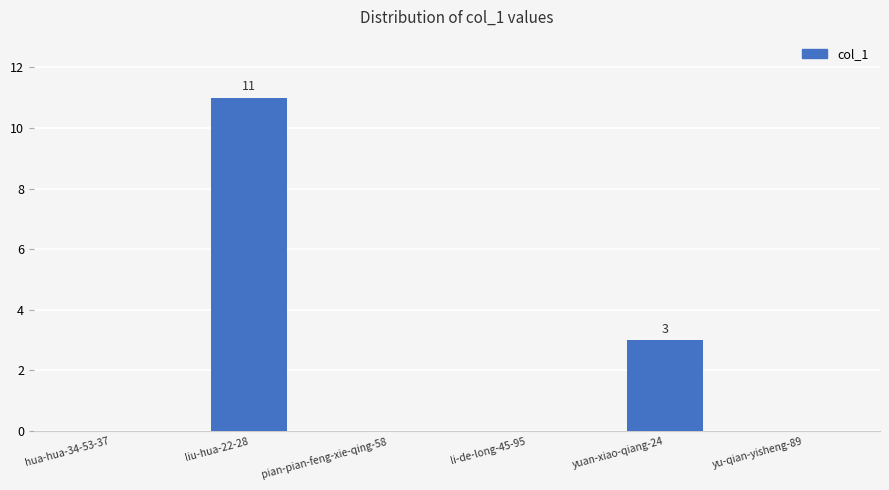

Reading left to right, extract all data points from this chart.

hua-hua-34-53-37=0	liu-hua-22-28=11	pian-pian-feng-xie-qing-58=0	li-de-long-45-95=0	yuan-xiao-qiang-24=3	yu-qian-yisheng-89=0